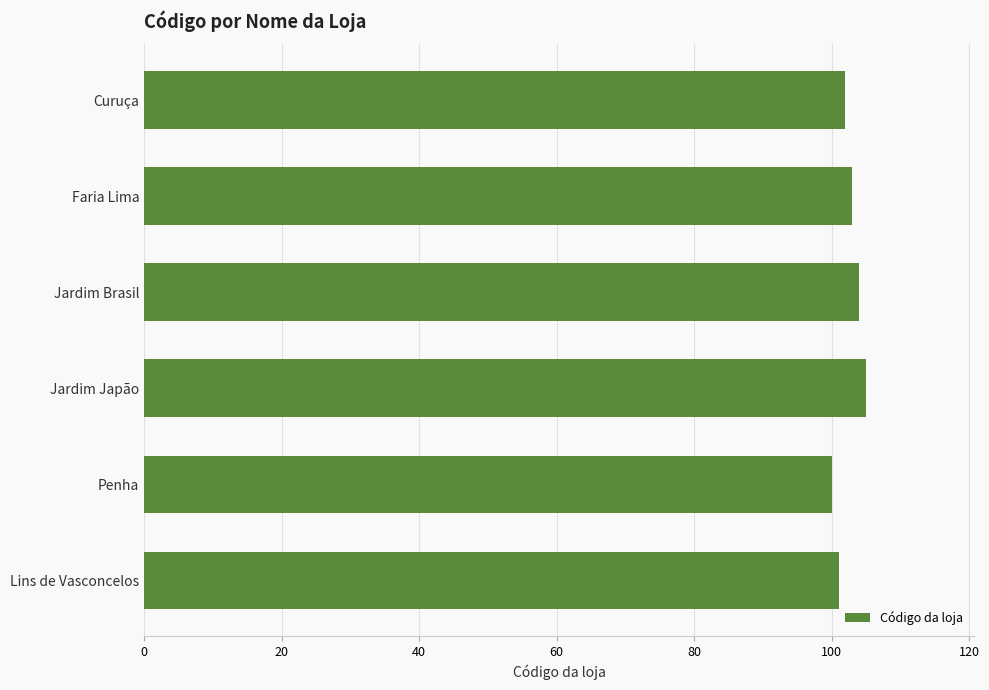

Count the values in the range 101 to 104.

4